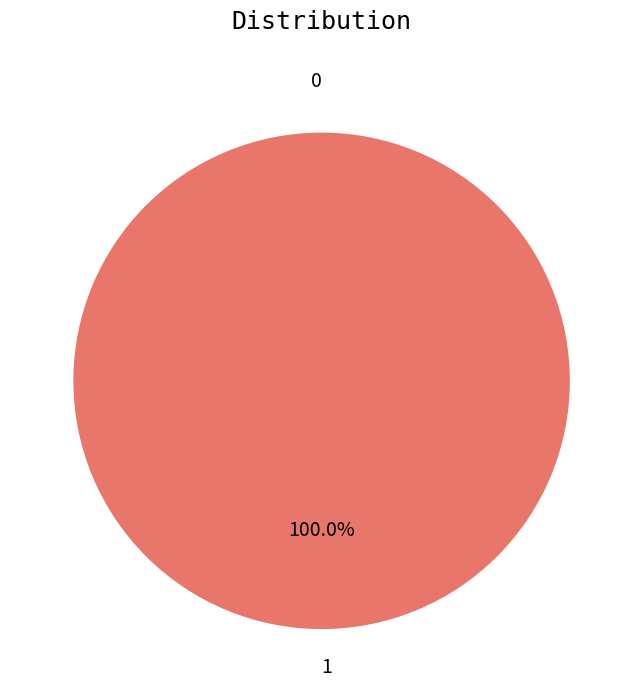

Is 0 the majority of the pie?

No